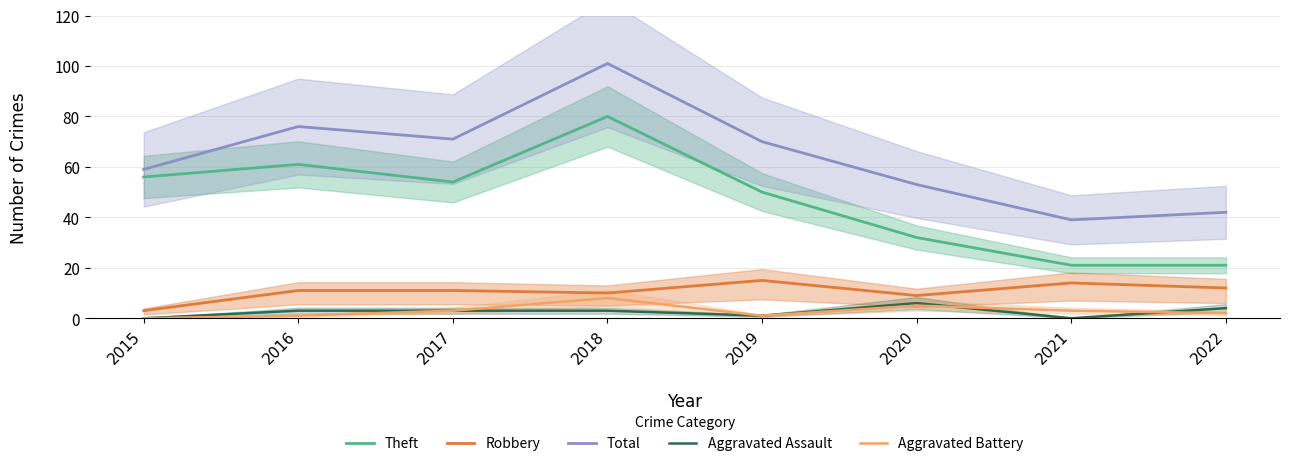

What is the average value of the Aggravated Battery series?

3